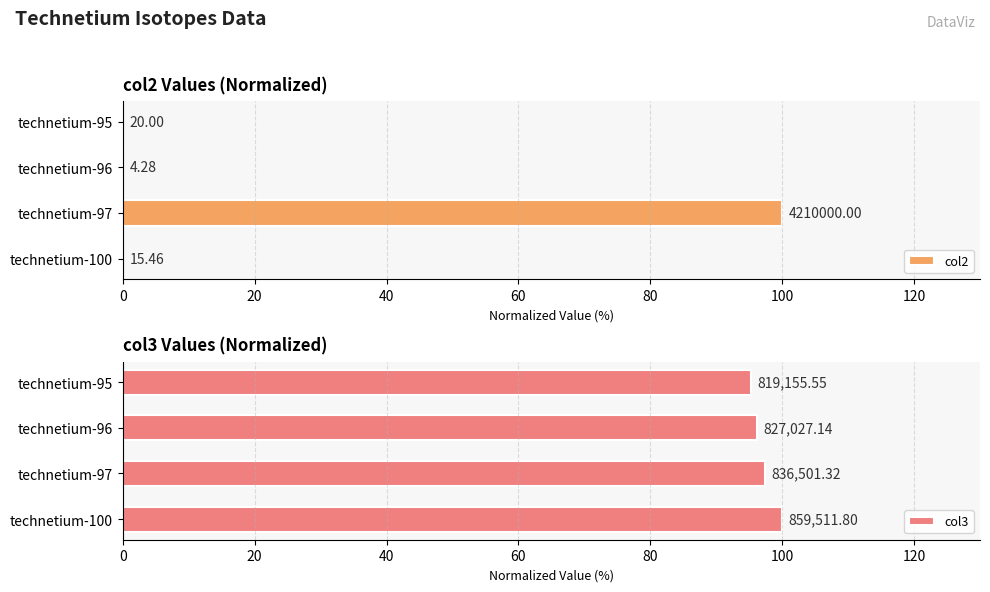

Which category has the lowest value in the col2 series?

40